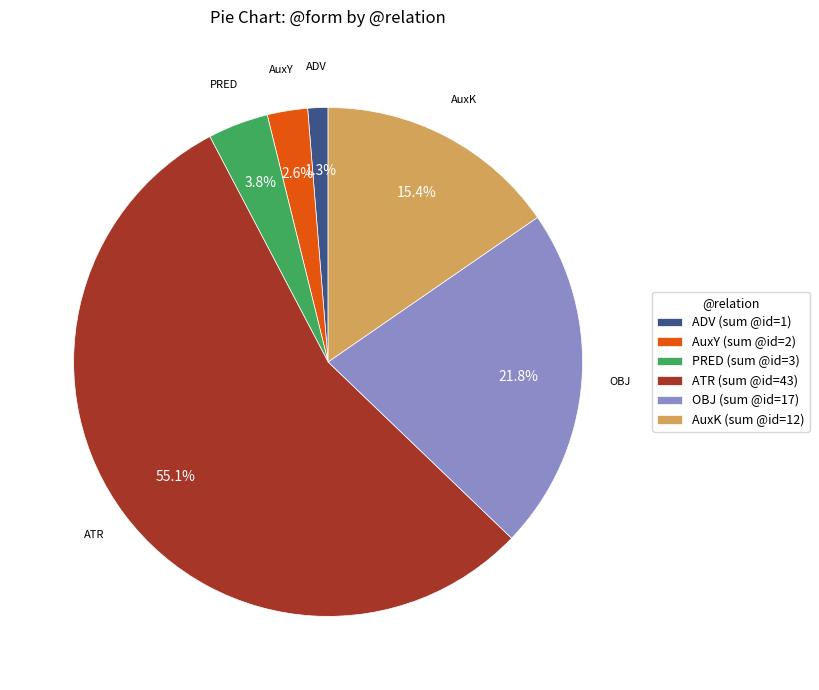

What is the largest slice in the pie chart?

ATR (sum @id=43)